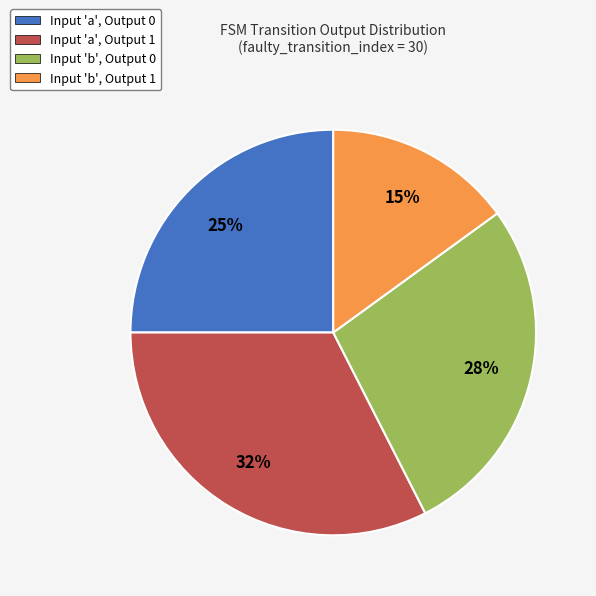

Approximately how many times larger is the value at Input 'b', Output 0 compared to Input 'a', Output 0?

1.1